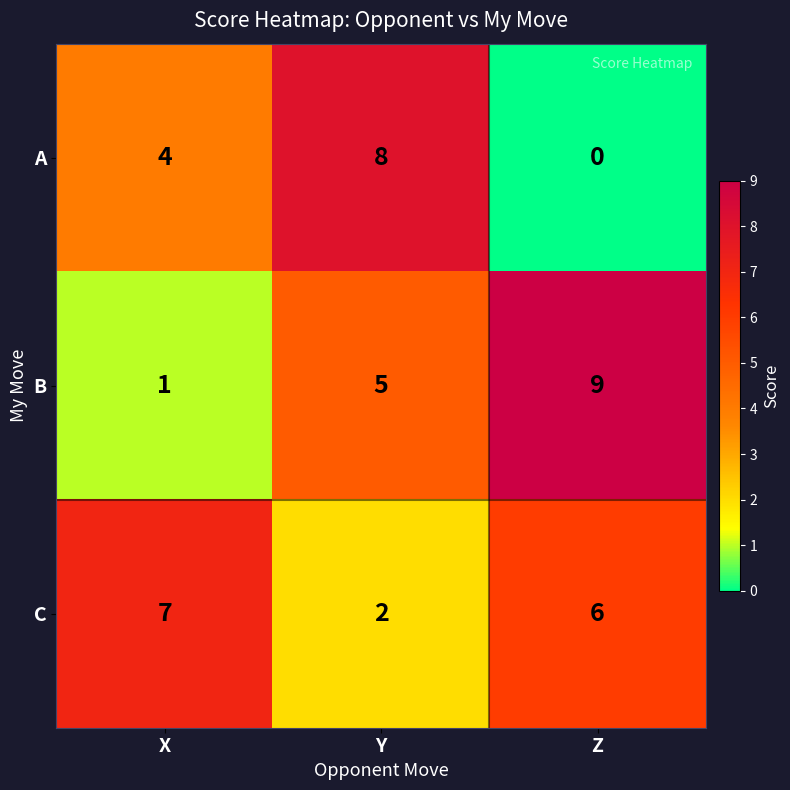

At which category does the chart reach its peak across all series?

Z